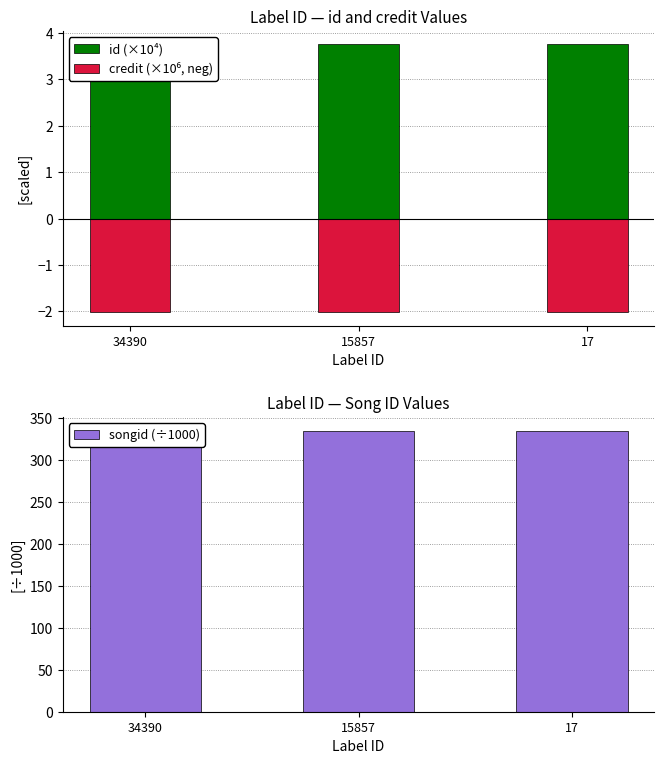

Is the value of credit (×10⁶, neg) at 15857 greater than the value of songid (÷1000) at 17?

No